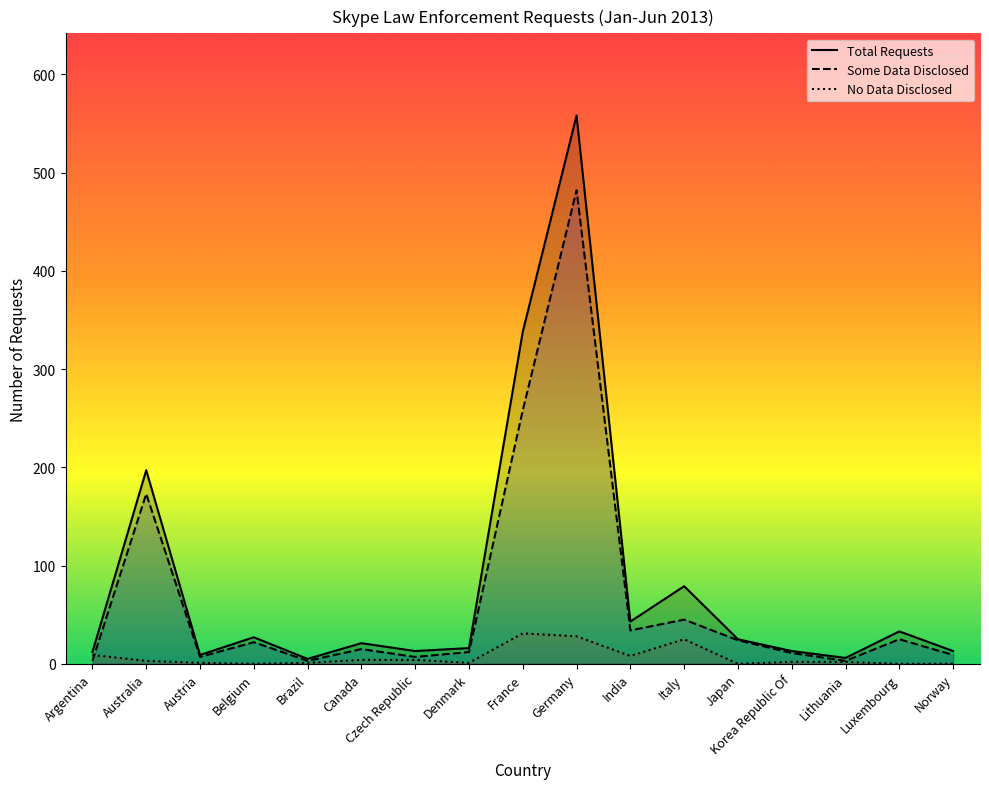

Where is the first local minimum for Total Requests?

Austria